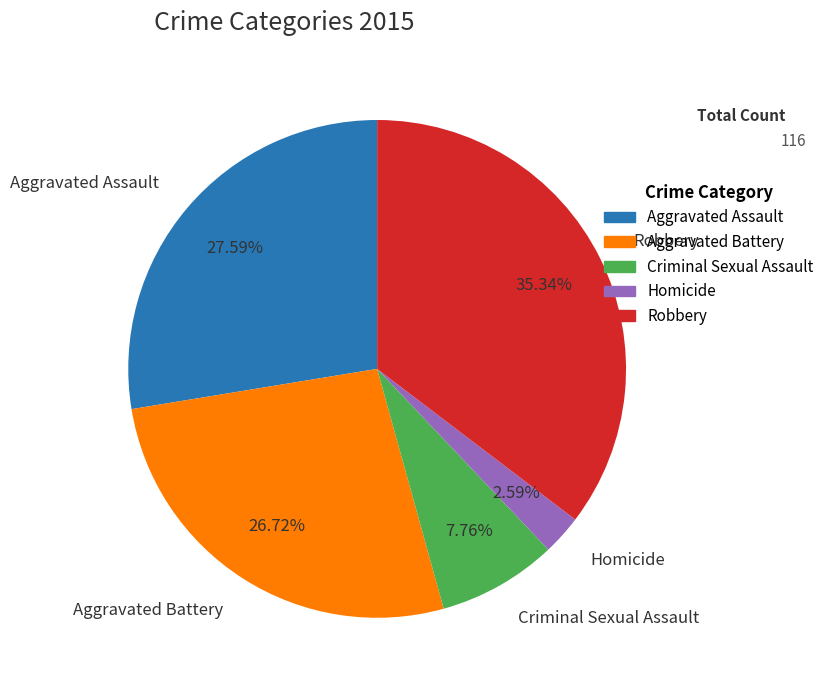

Which category has the smallest portion of the pie?

Homicide